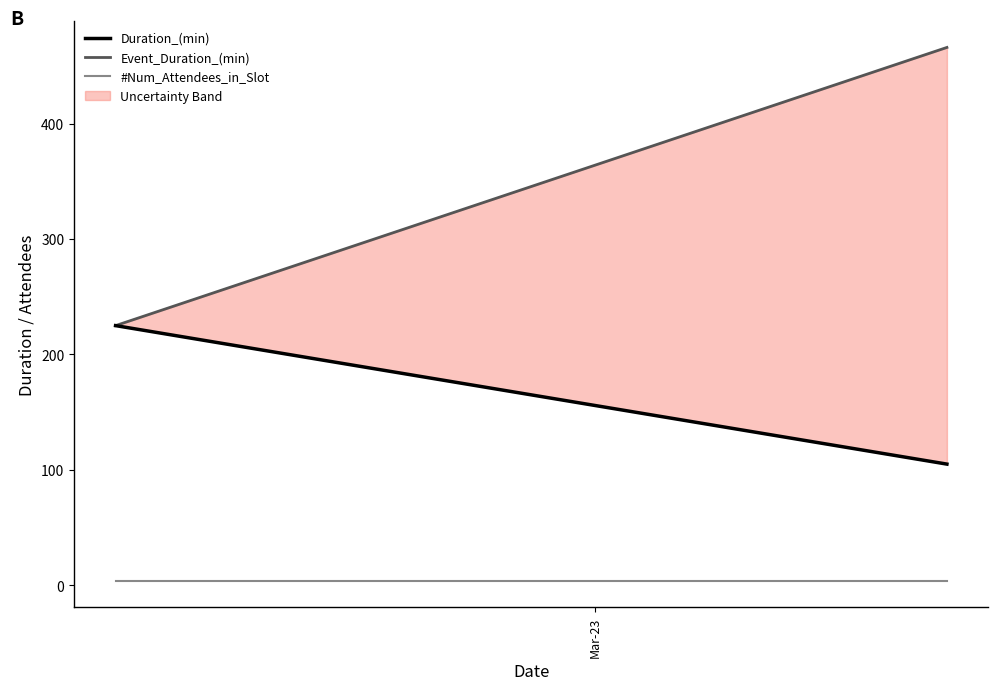

What is the smallest value displayed?

4